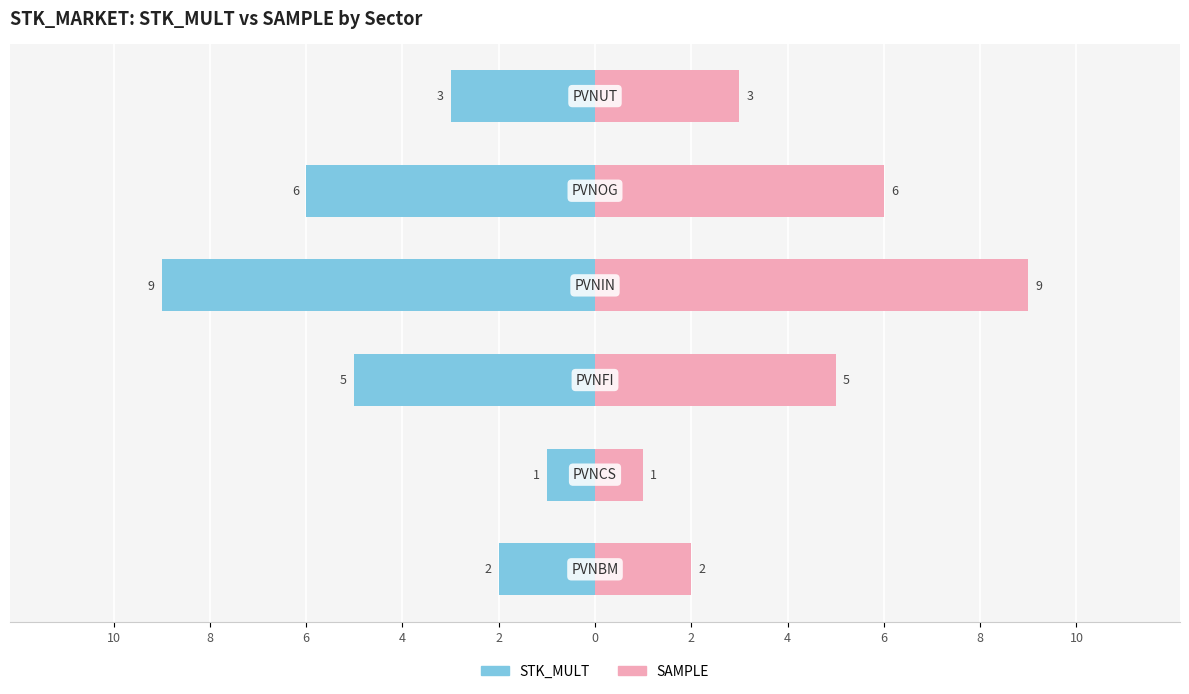

Which has a higher value, 4 or 6?

6